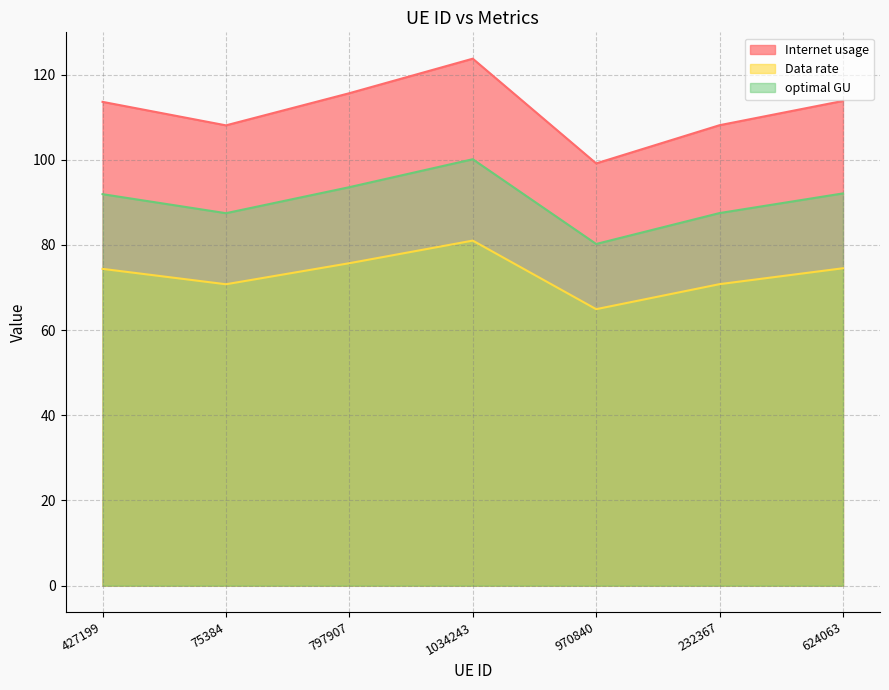

Read the Data rate value at 797907.

75.7